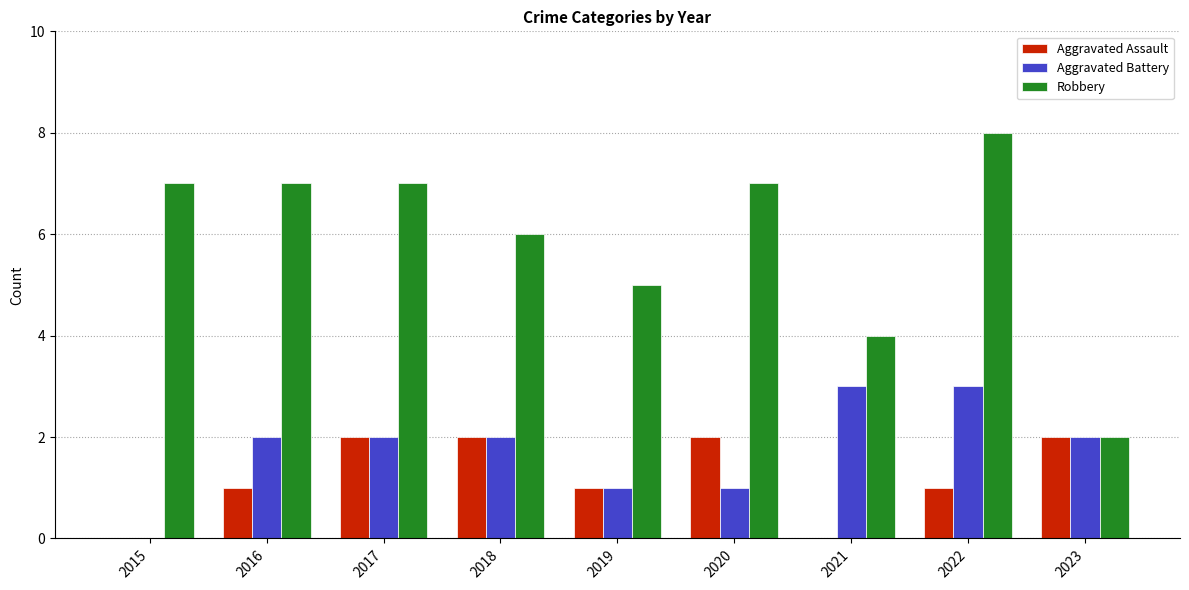

Which category has the highest value across all series?

2022